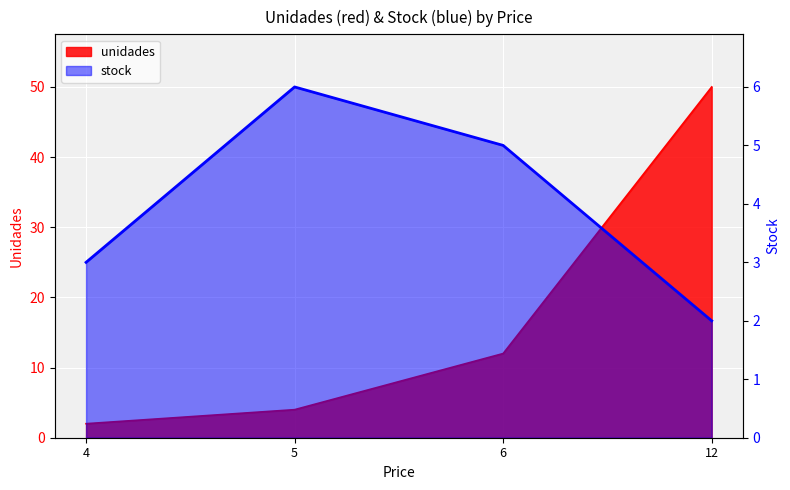

List the labels in order of value, largest first.

5, 6, 4, 12